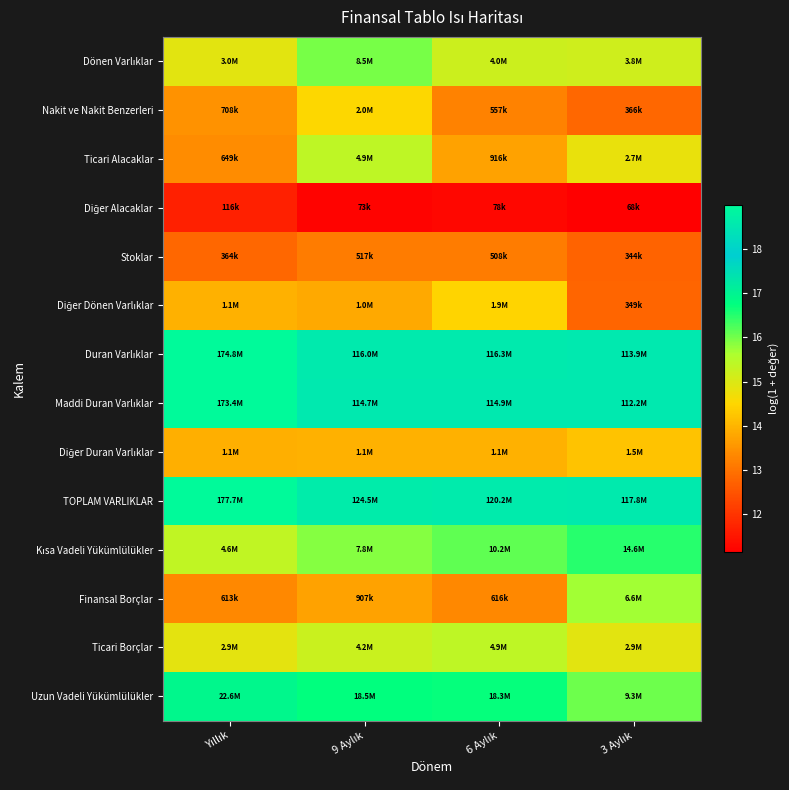

At how many categories does at least one series exceed 16?

4